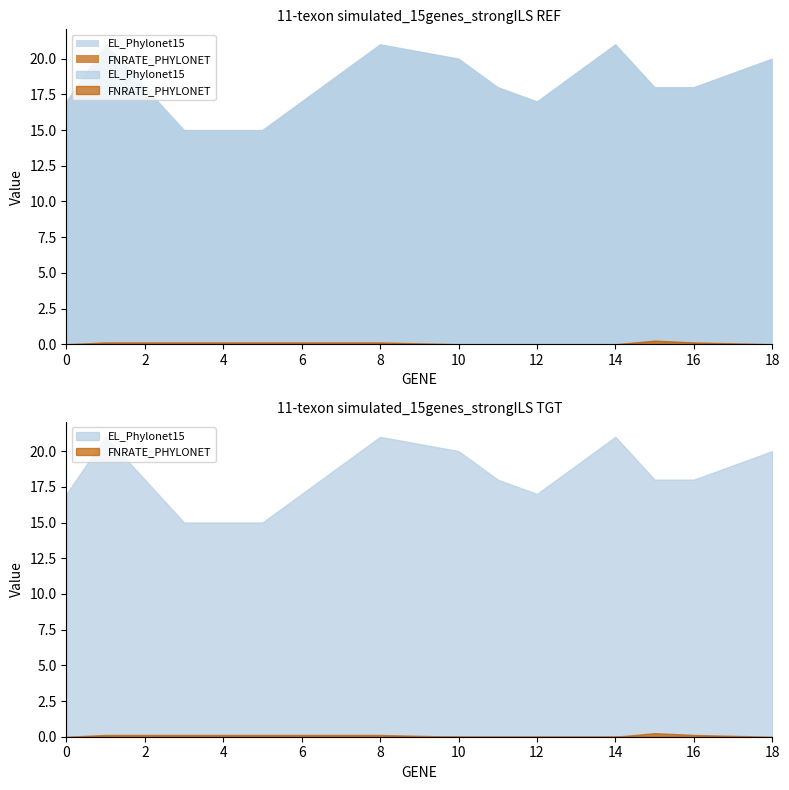

At which category does FNRATE_PHYLONET reach its first local peak?

15